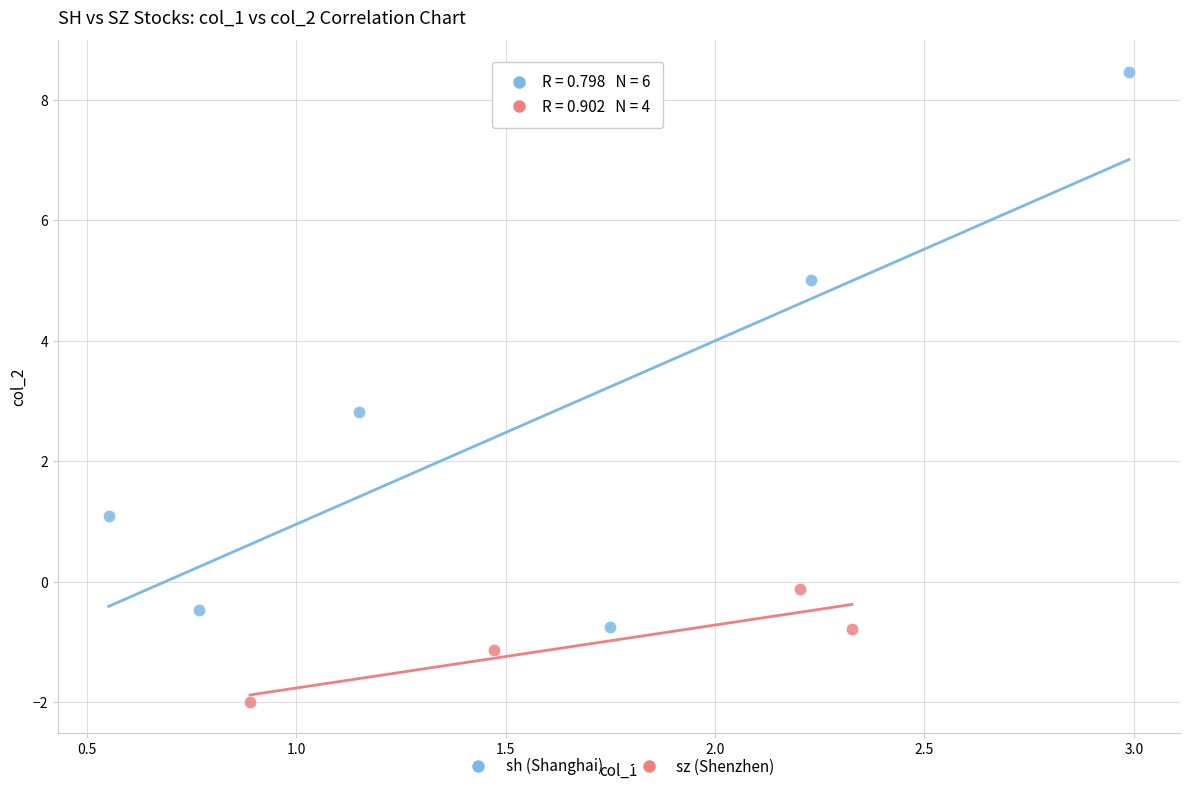

Which series contains the highest Y value?

sh (Shanghai)